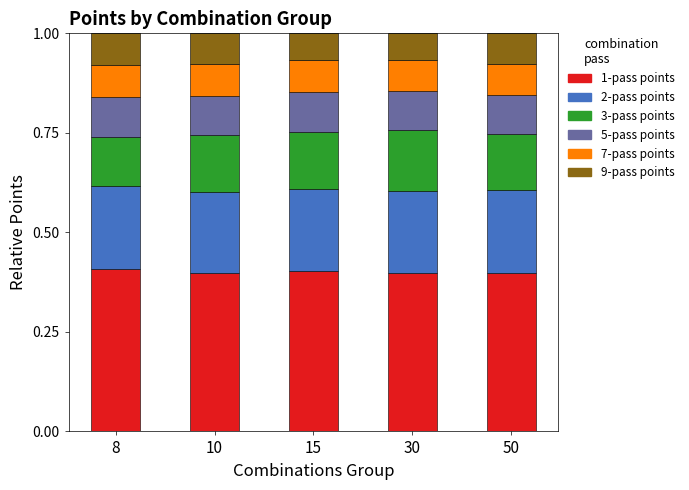

What is the maximum value for 1-pass points?

0.4